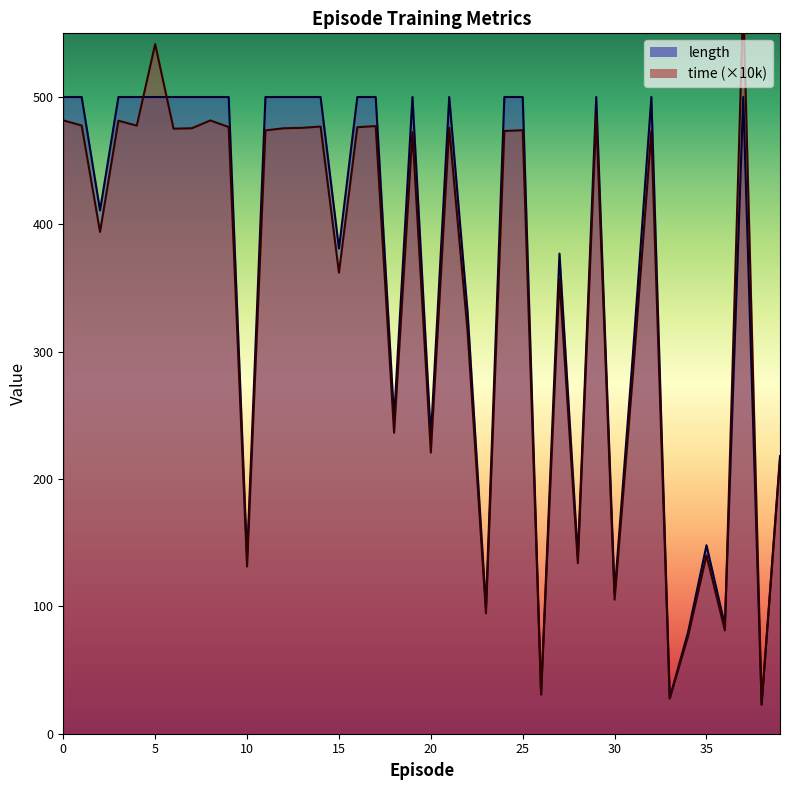

At how many categories does at least one series exceed 488?

22